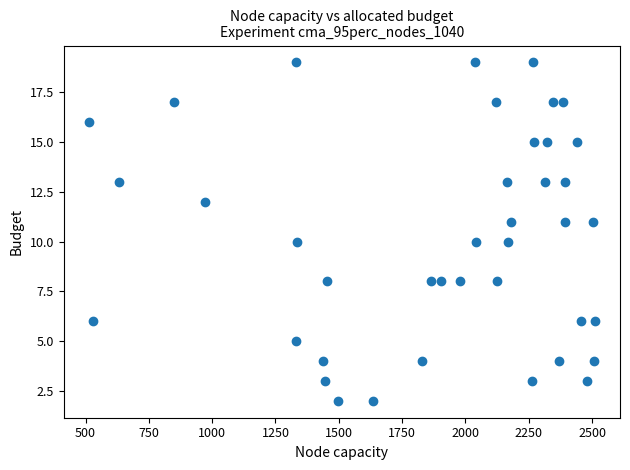

What is the range of Y values (max minus min)?

17